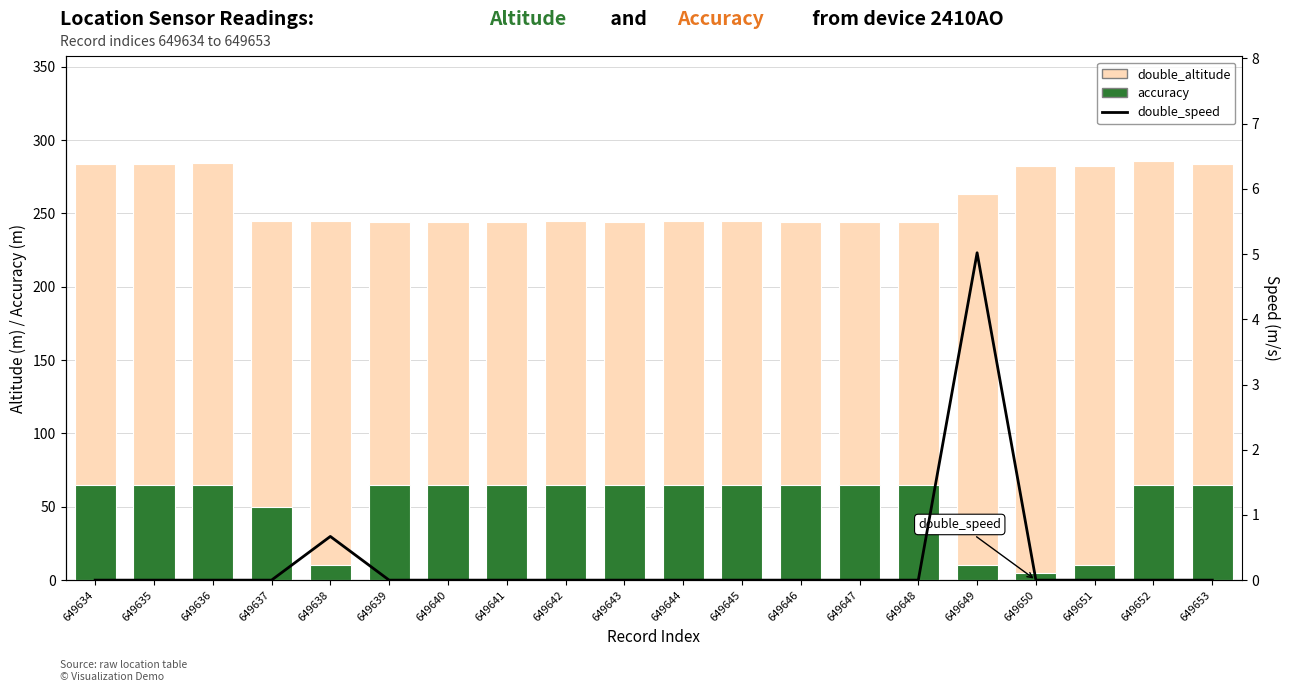

Is the value of double_speed at 649651 greater than the value of accuracy at 649636?

No